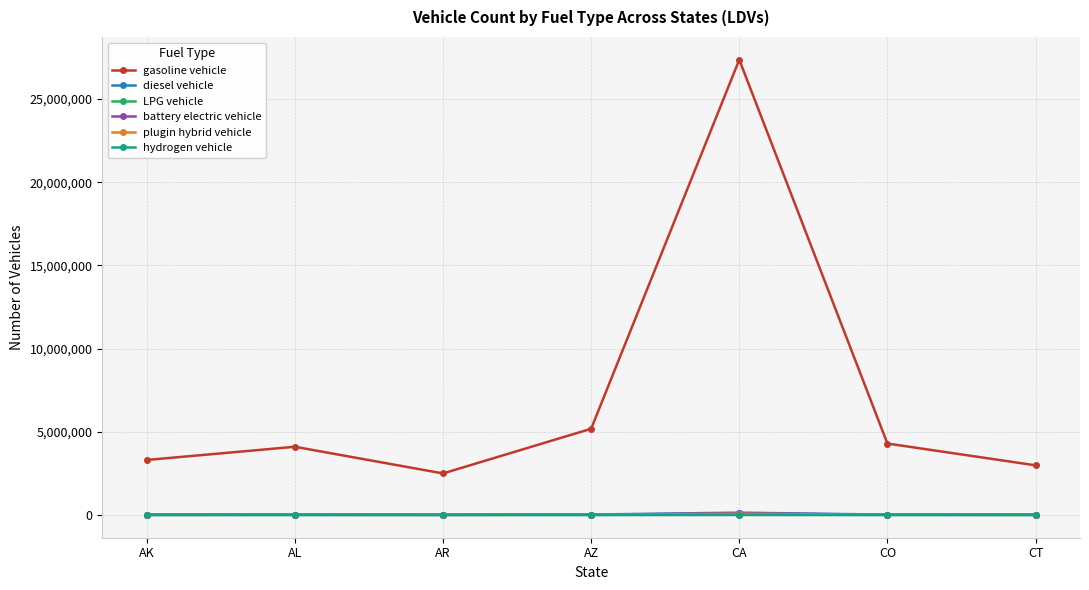

The gasoline vehicle series shows 1330051 at CO. True or false?

False